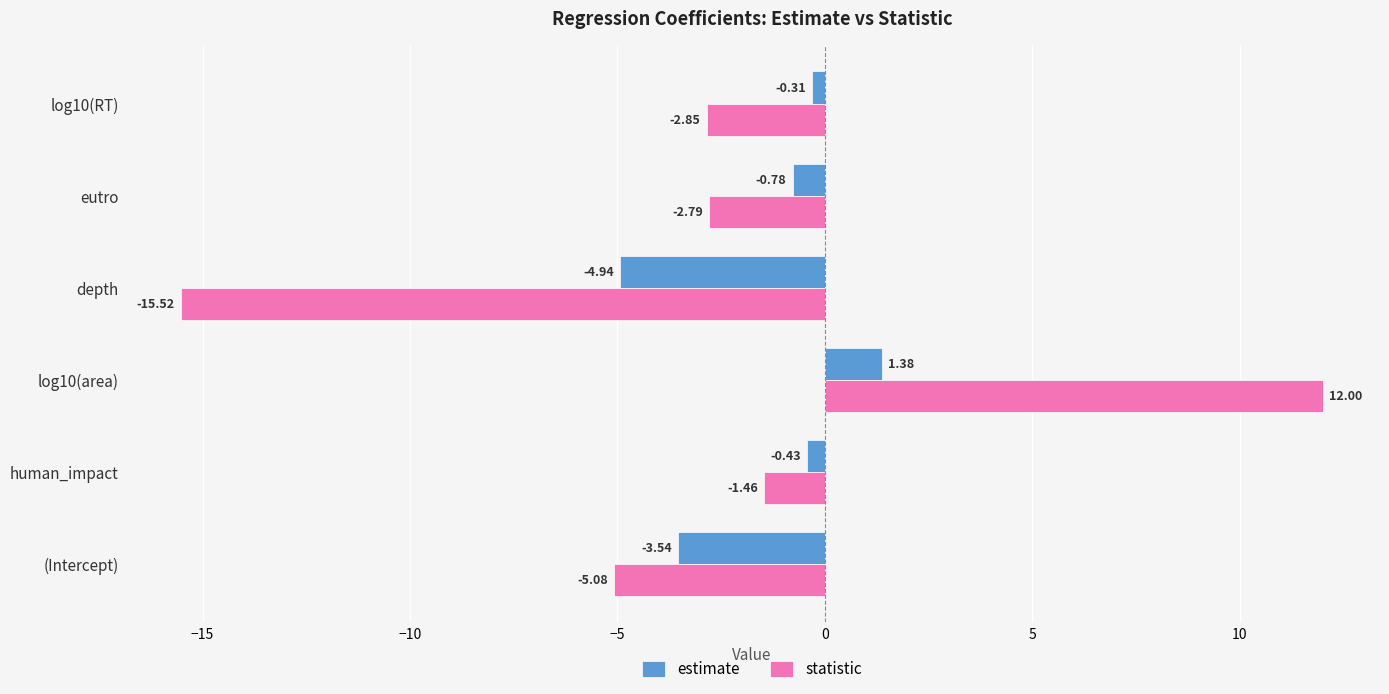

What is the total value across all series at depth?

-20.5